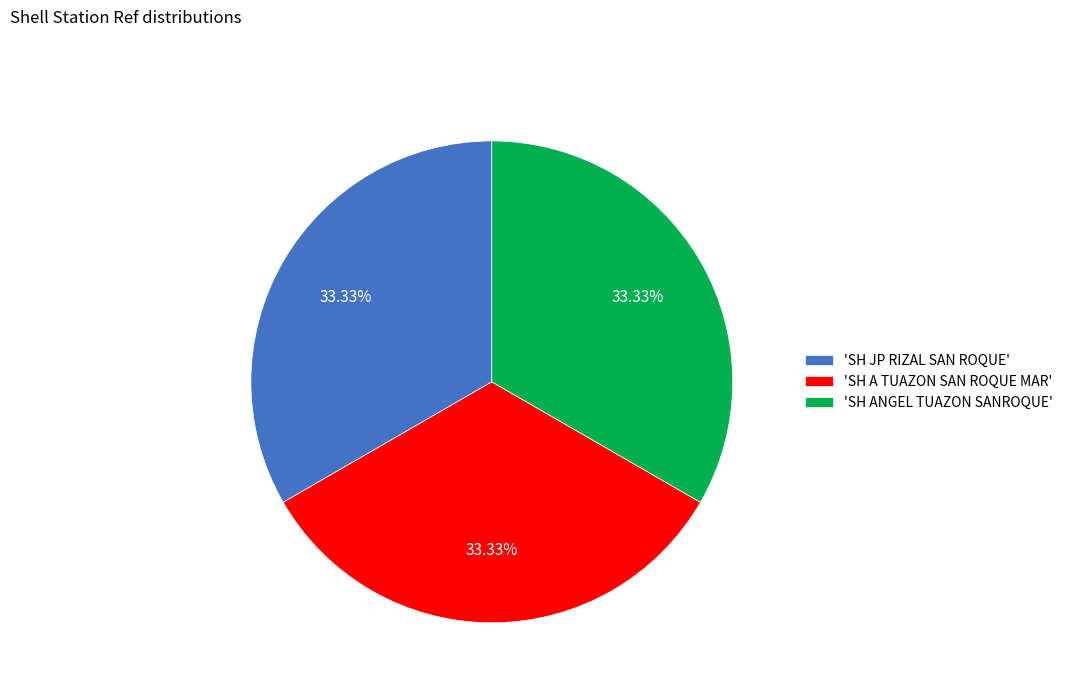

Count the number of slices in the pie.

3